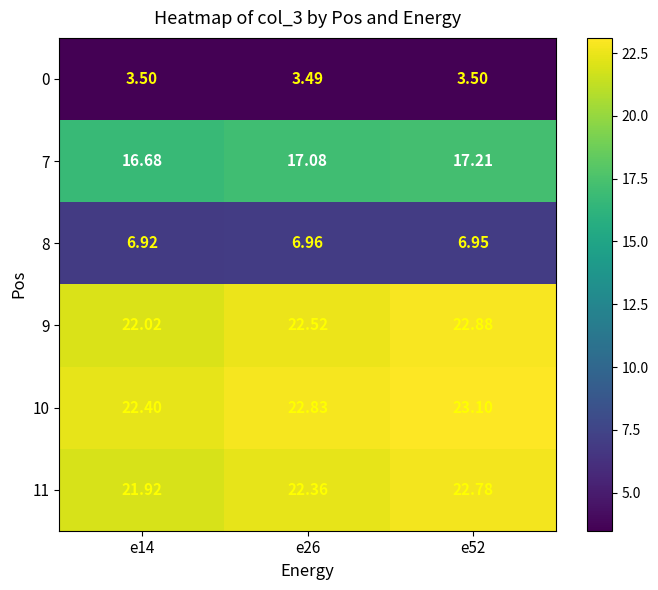

At which category does the chart reach its minimum across all series?

e26